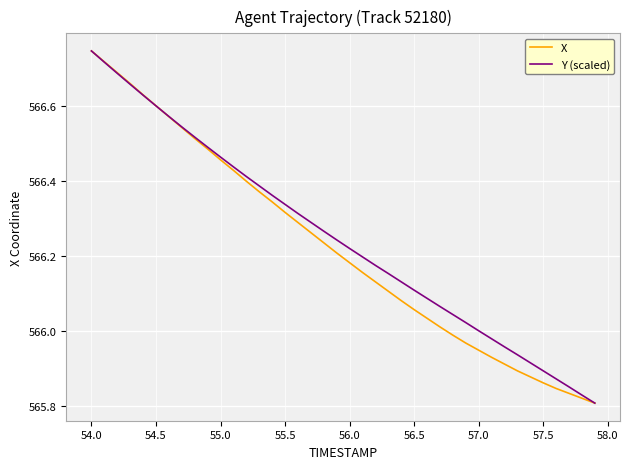

Does the chart have visible grid lines?

Yes